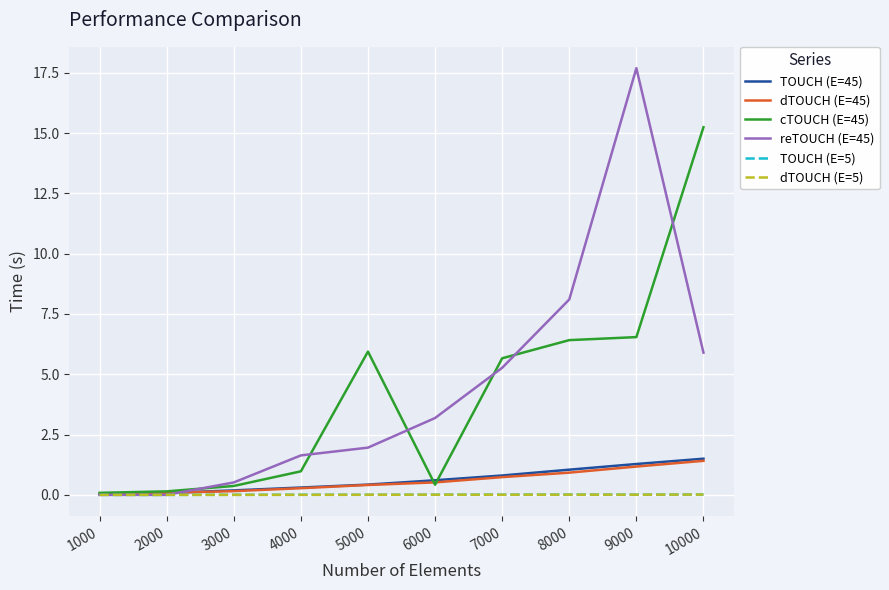

Which series has the widest spread of values?

reTOUCH (E=45)